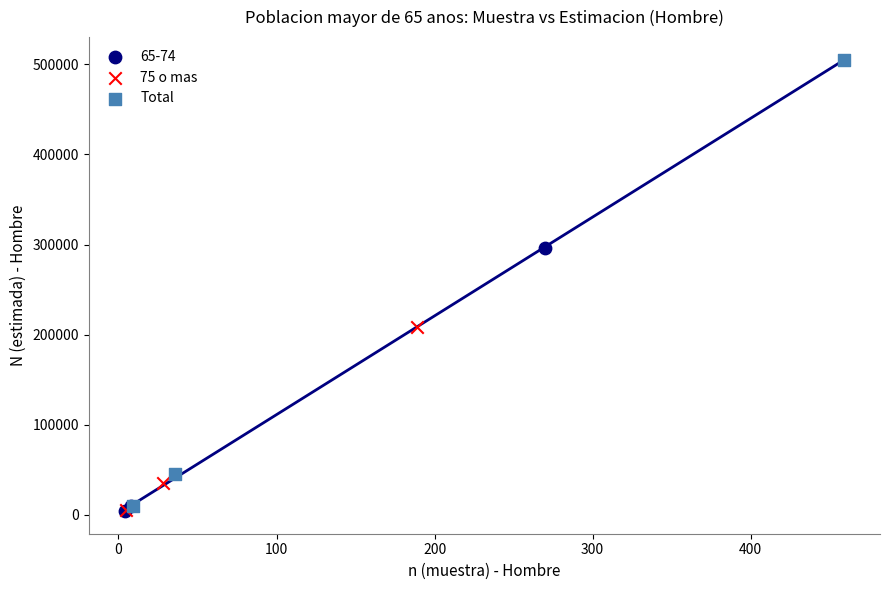

Which series reaches the maximum Y coordinate?

Total